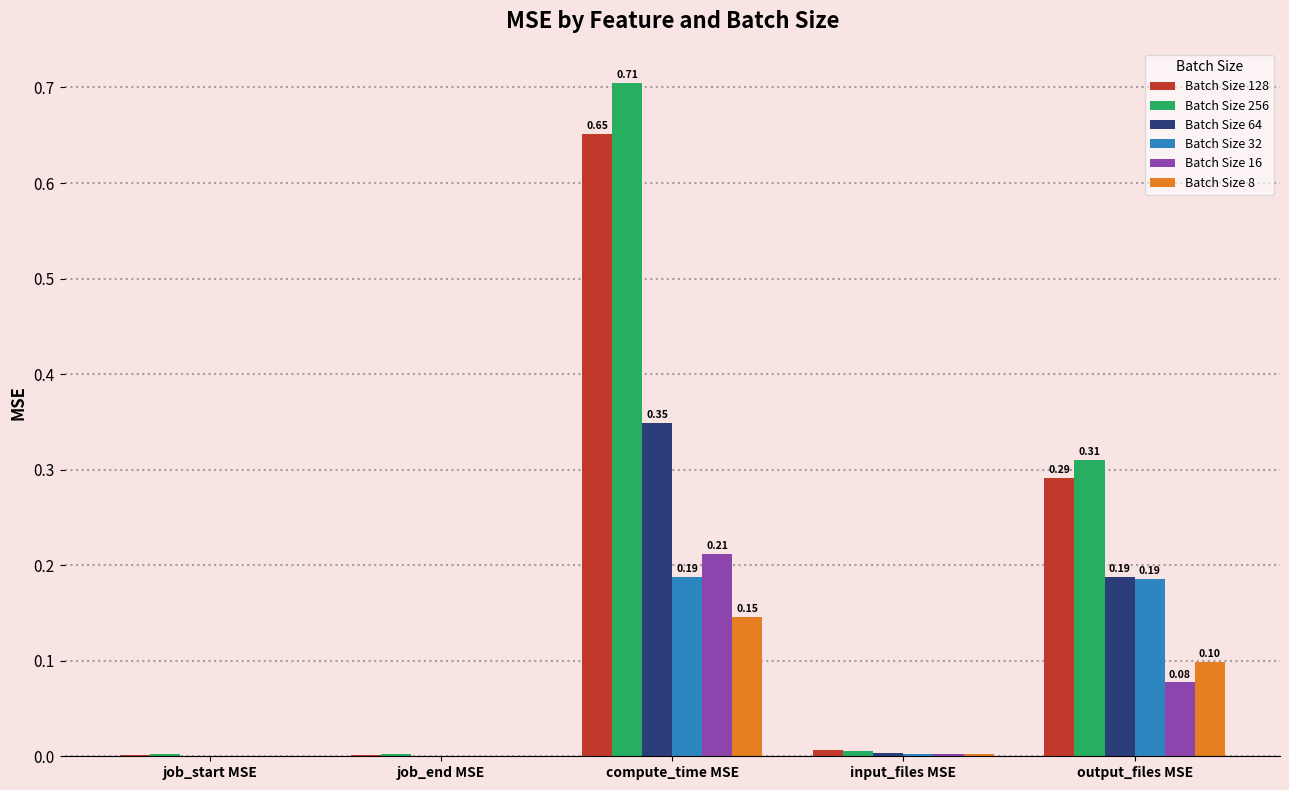

Is the value of Batch Size 32 at compute_time MSE greater than the value of Batch Size 128 at job_start MSE?

Yes